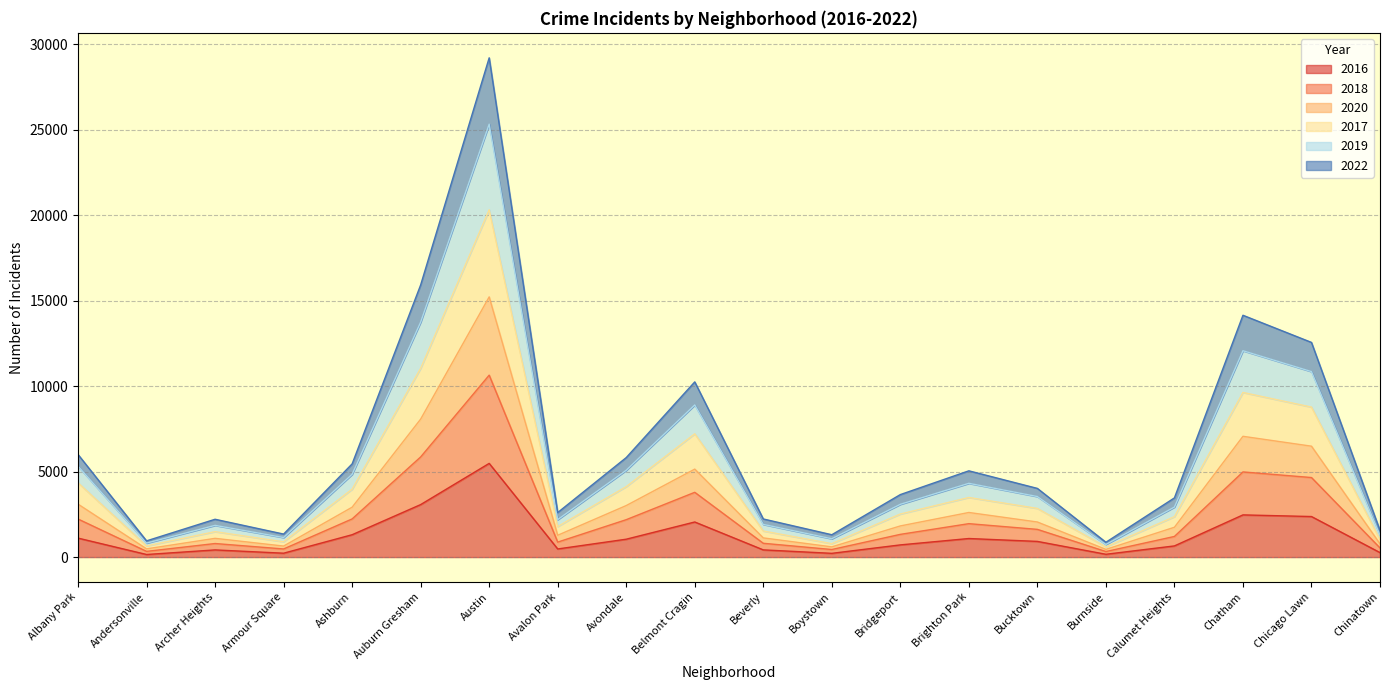

At which label does 2016 reach its peak?

Austin